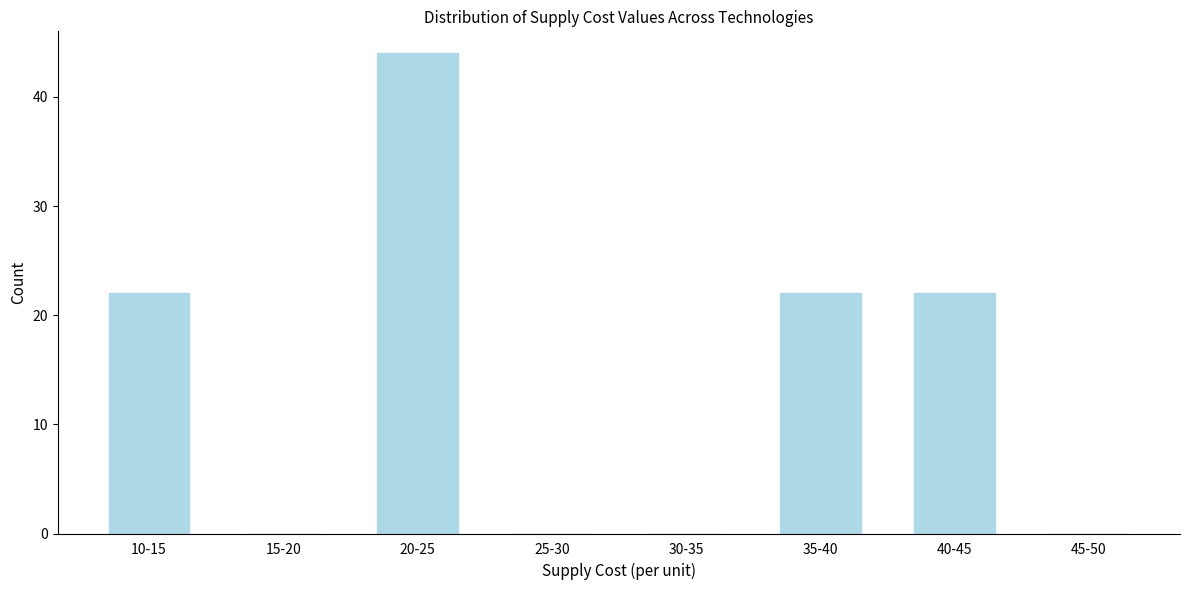

Reading left to right, transcribe all the data shown in this chart.

10-15=22	15-20=0	20-25=44	25-30=0	30-35=0	35-40=22	40-45=22	45-50=0